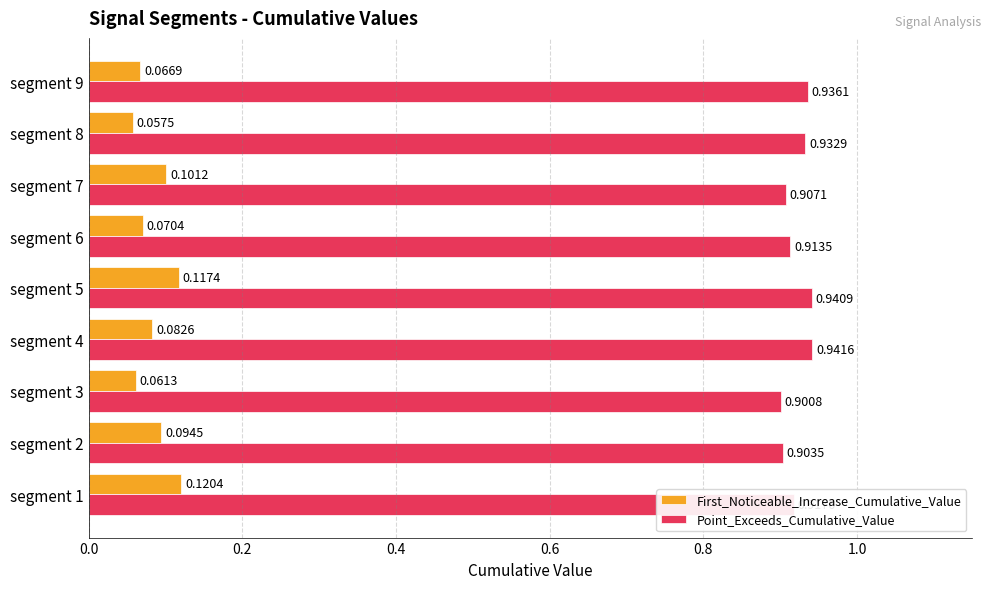

Is the value of Point_Exceeds_Cumulative_Value at segment 5 greater than the value of First_Noticeable_Increase_Cumulative_Value at segment 2?

Yes